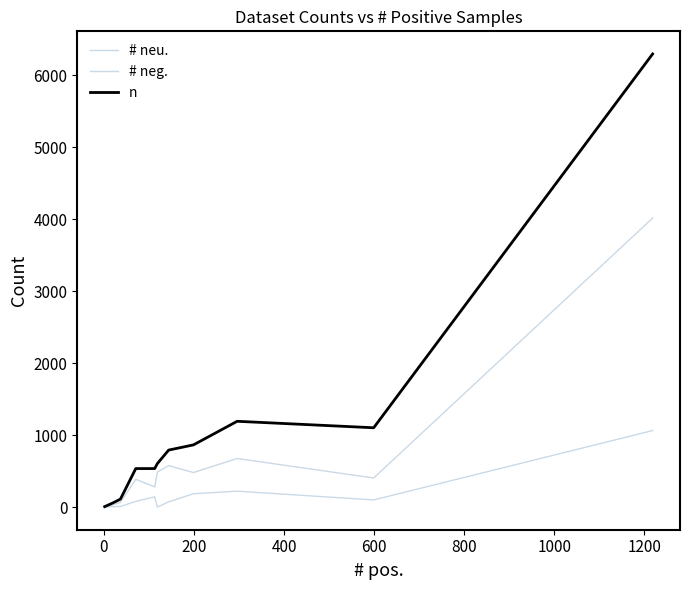

How many lines are shown in the chart?

3